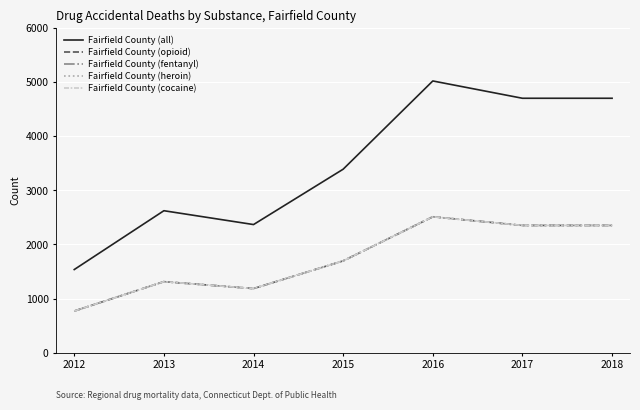

Does the chart have visible grid lines?

Yes